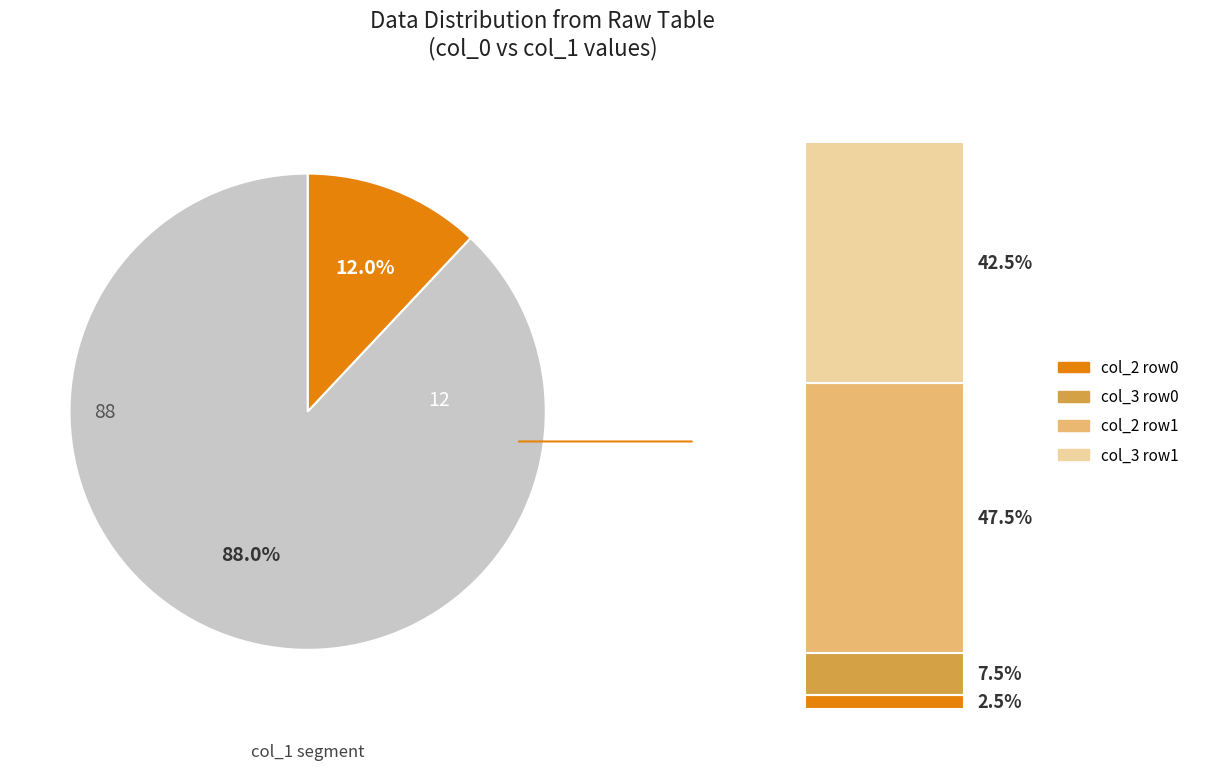

What is the change in value from 12 to 88?

+76